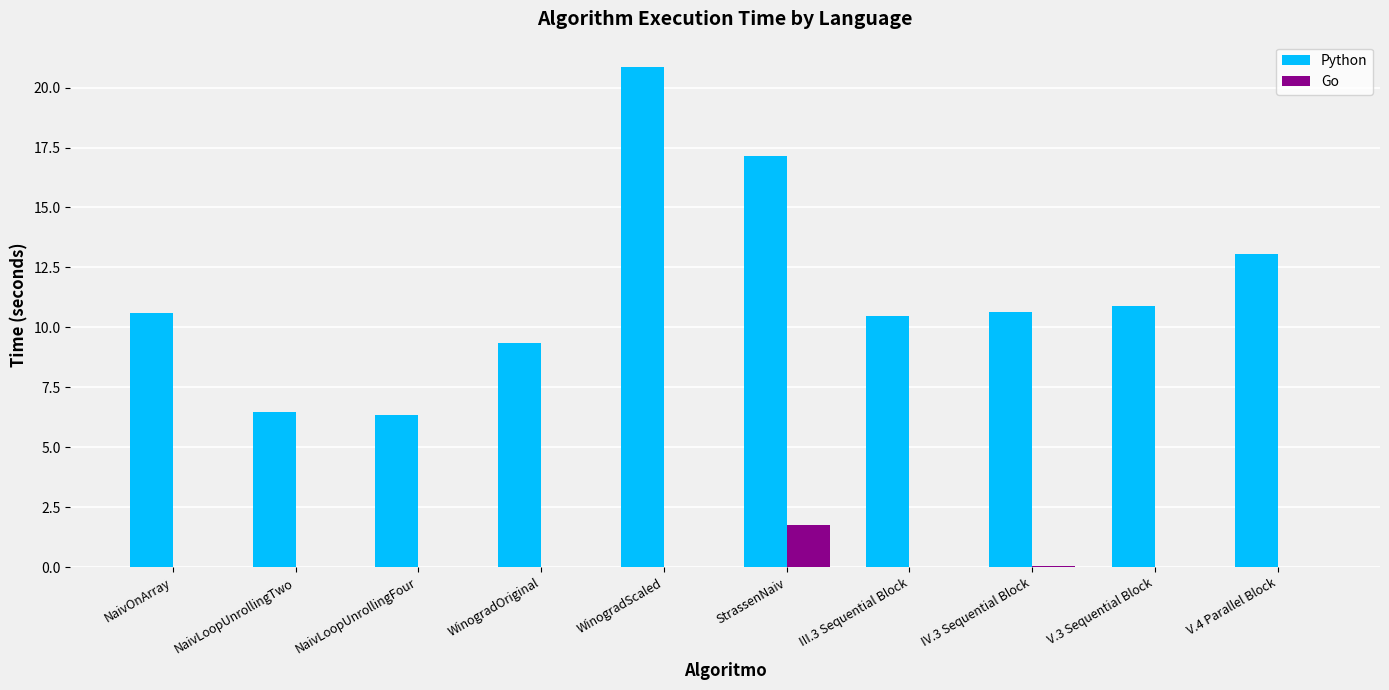

At which label does Go reach its peak?

StrassenNaiv